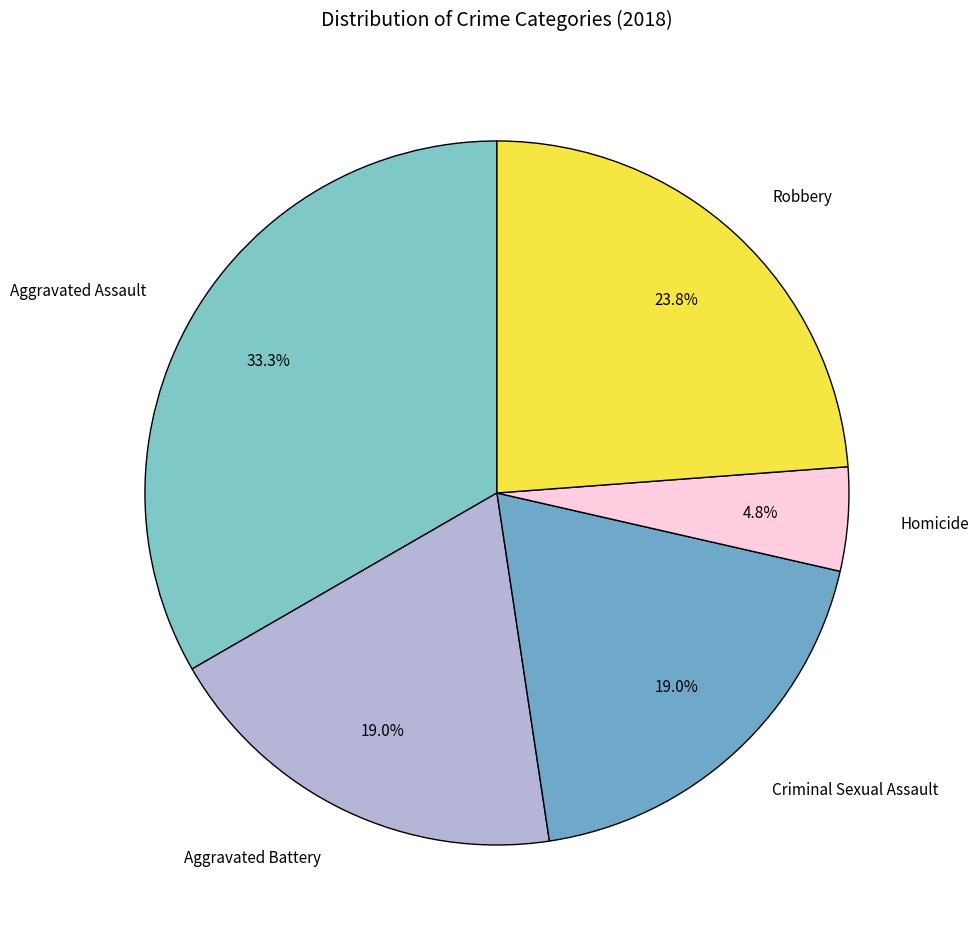

To the nearest percent, what portion does Aggravated Battery represent?

19%